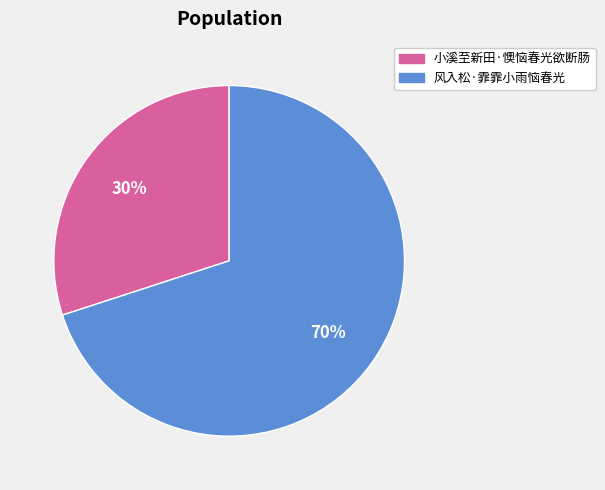

Do 风入松·霏霏小雨恼春光 and 小溪至新田·懊恼春光欲断肠 together represent more than half of the pie?

Yes